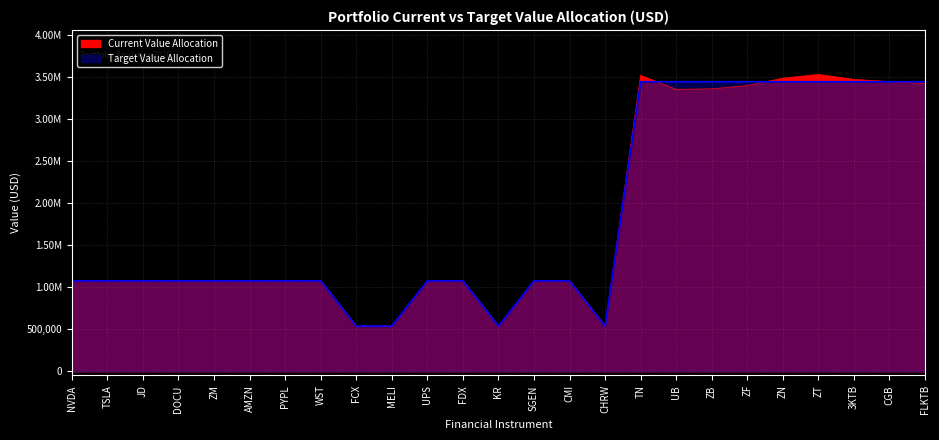

Is the value of Current Value Allocation at TN greater than the value of Target Value Allocation at UB?

Yes